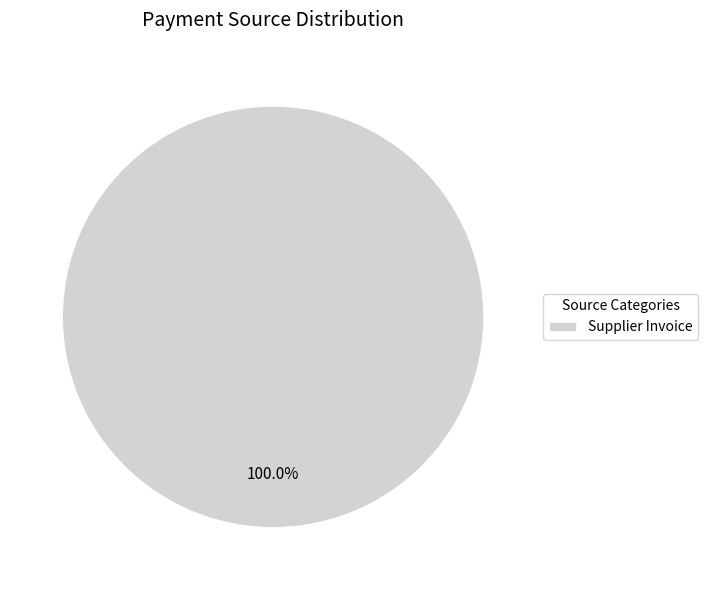

Rank the categories by value from highest to lowest.

Supplier Invoice